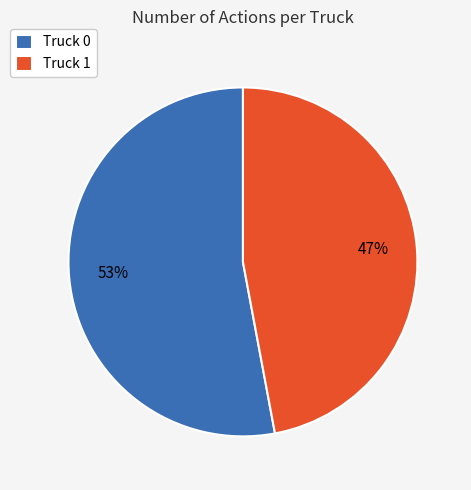

Which has a higher value, Truck 1 or Truck 0?

Truck 0